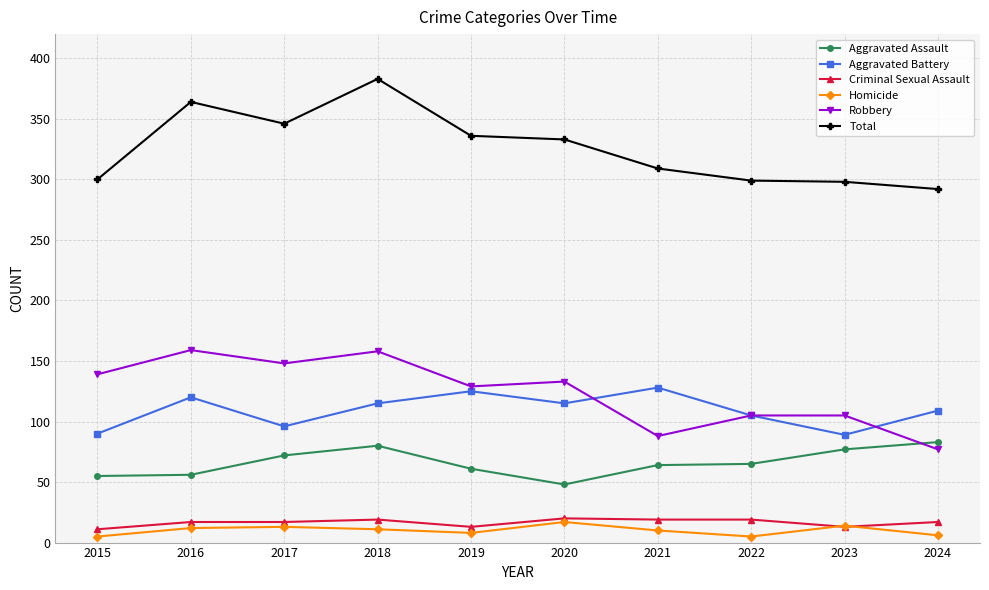

Is the value of Total at 2015 greater than the value of Homicide at 2015?

Yes